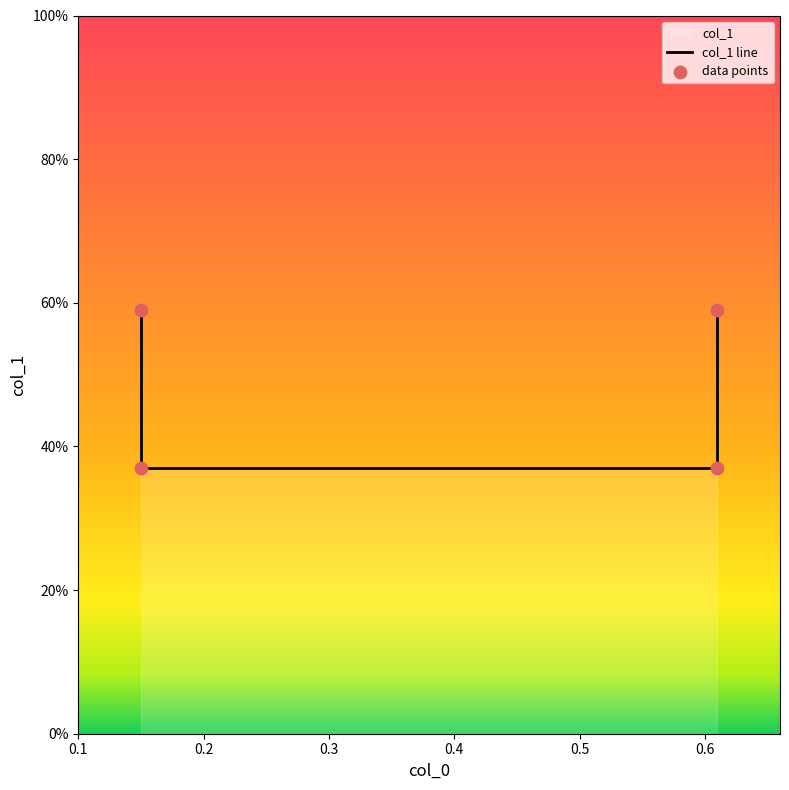

What is the change in value from 0.61 to 0.61?

+0.2